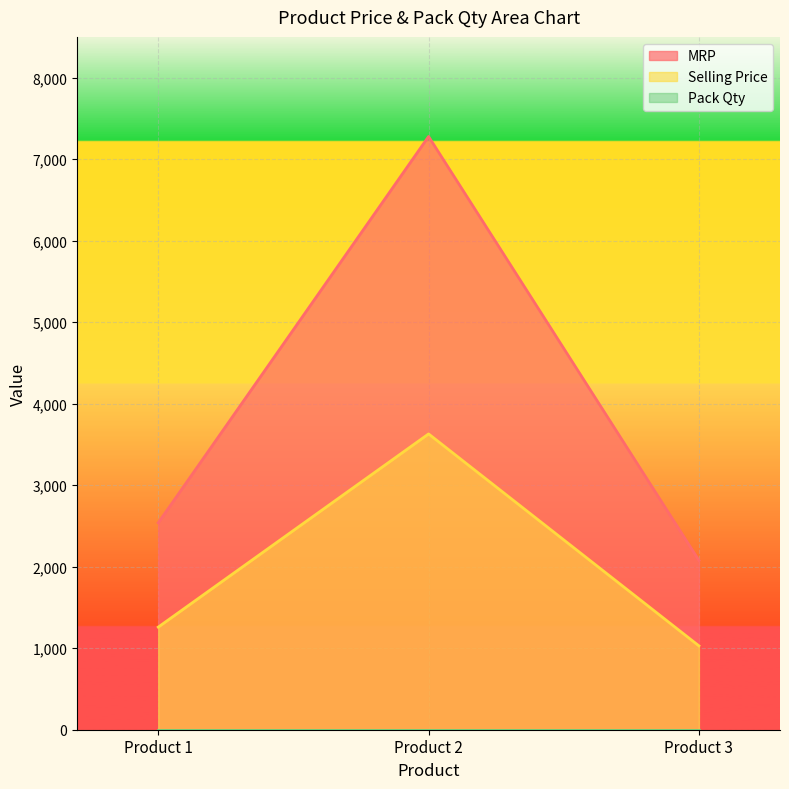

True or false: MRP has a value of 1048 at Product 1.

False